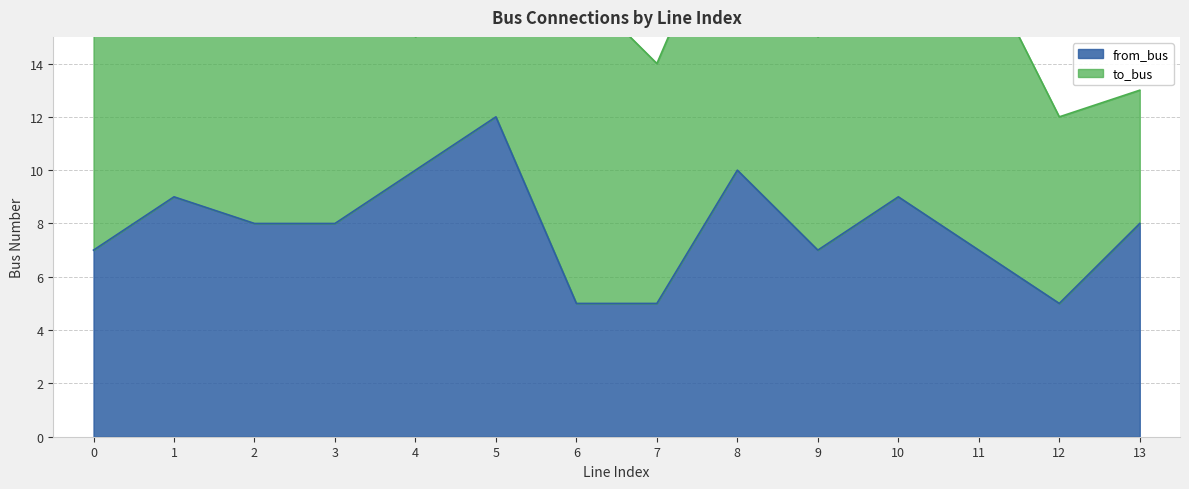

Which category has the lowest value across all series?

6